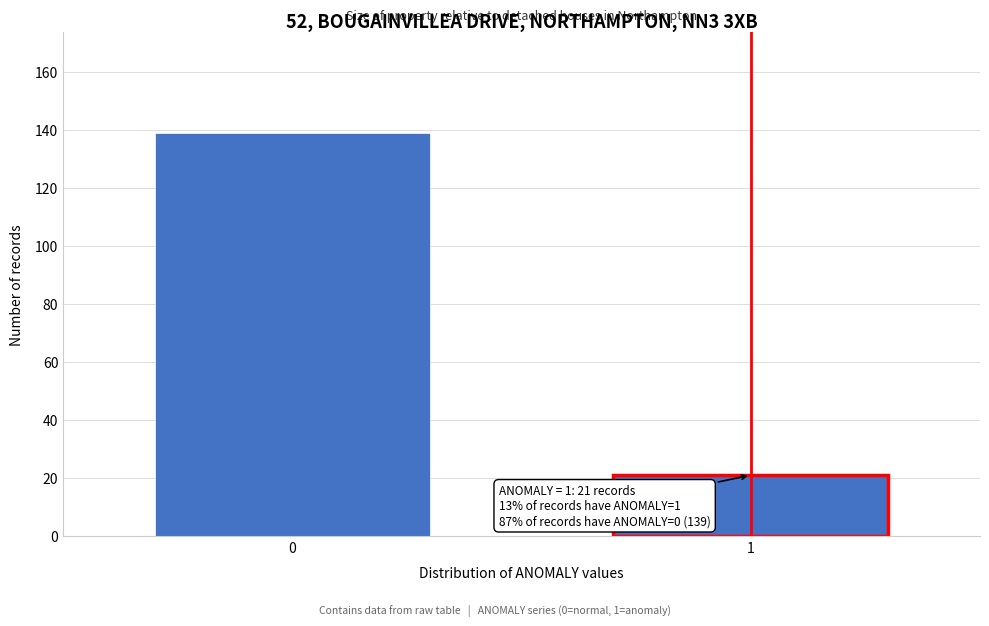

Reading right to left, what are all the values shown in this chart?

21	139